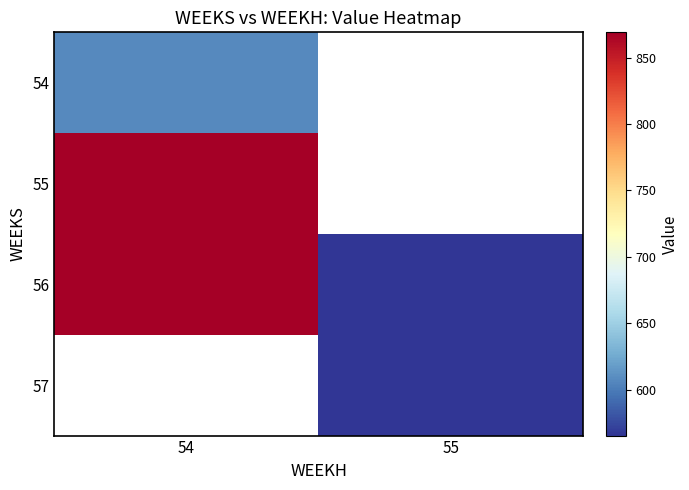

Which label corresponds to the smallest value in the chart?

55